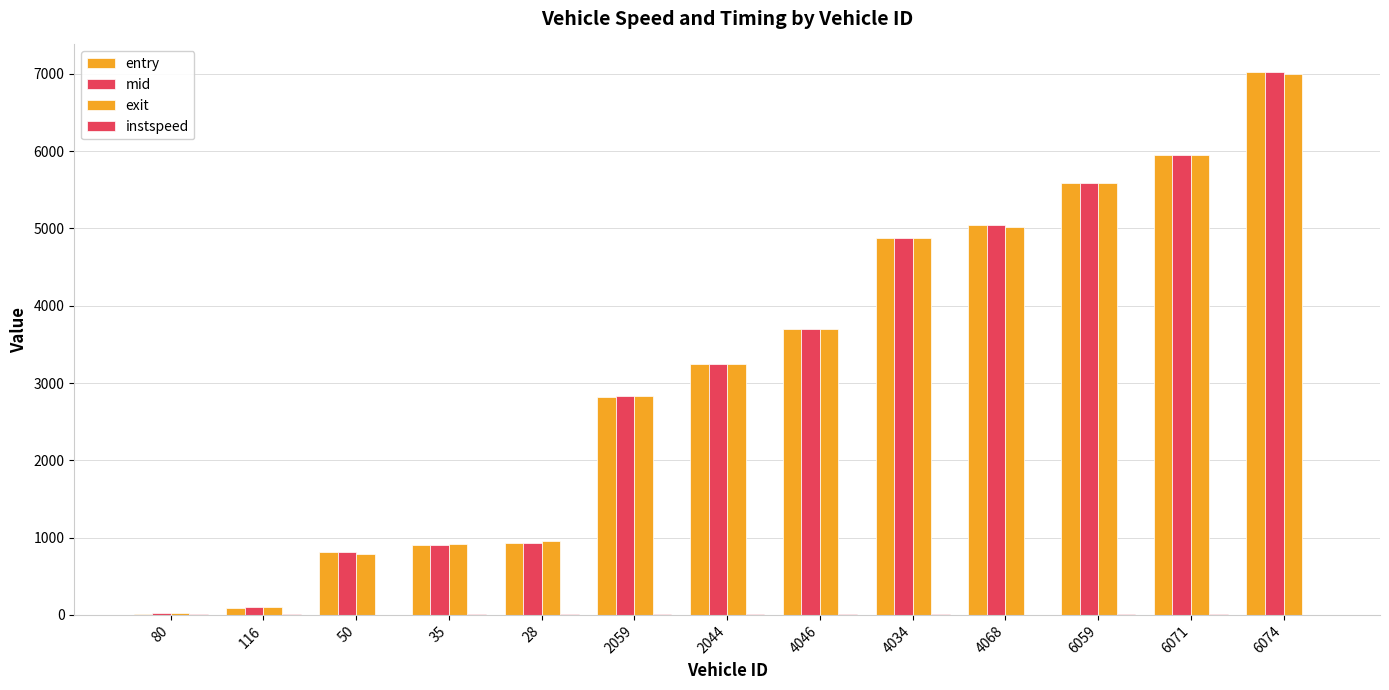

Are the bars grouped side by side (vs. stacked)?

Yes